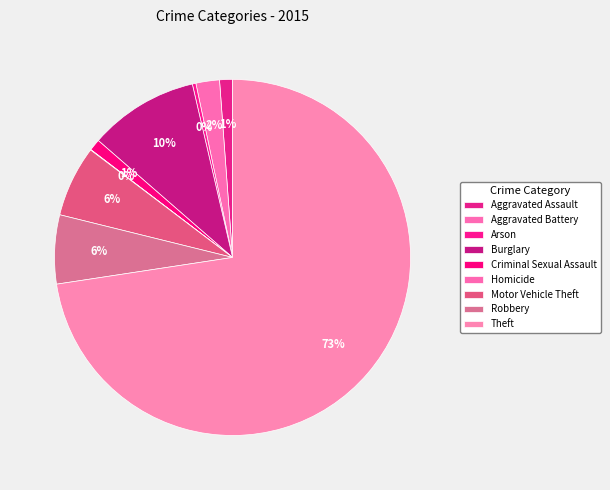

Between Motor Vehicle Theft and Aggravated Assault, which is larger?

Motor Vehicle Theft